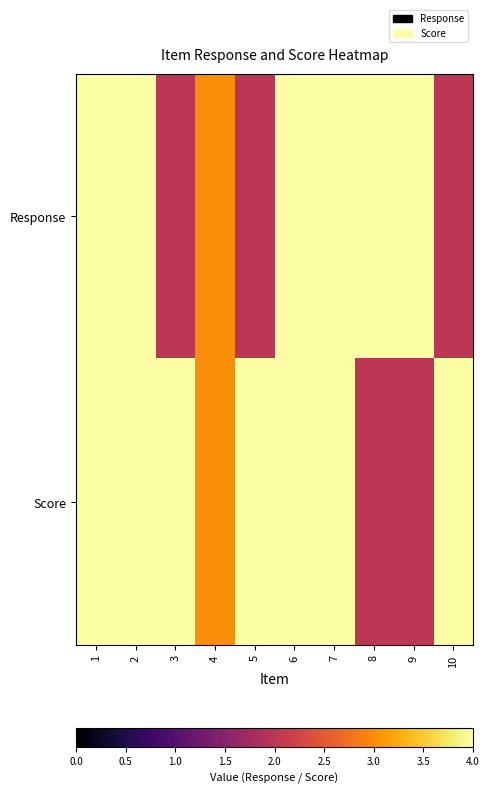

How many series are shown in this chart?

2